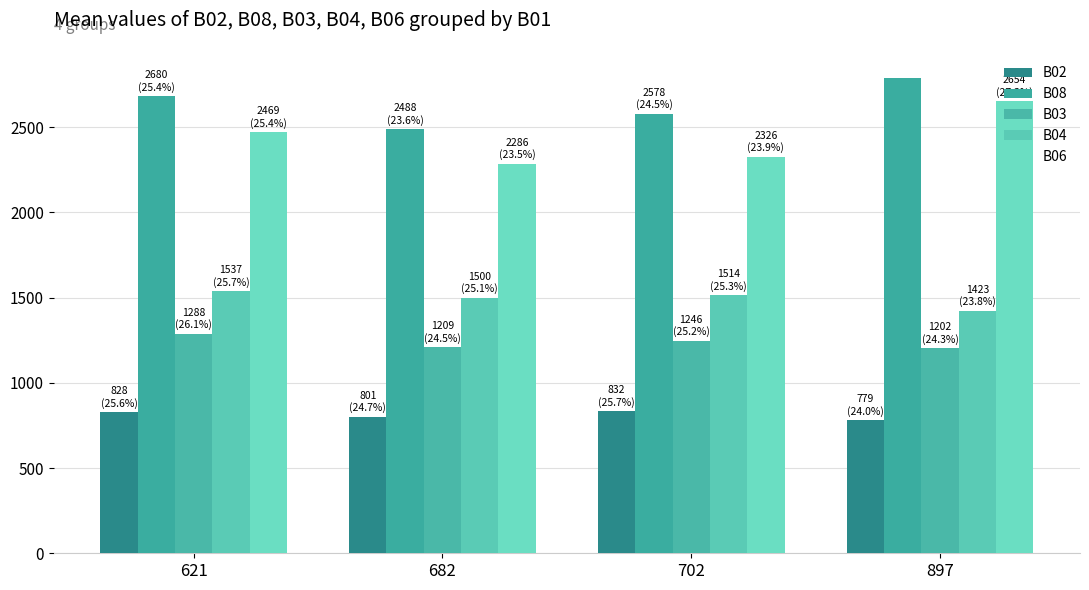

What is the difference between the maximum and minimum values in the B04 series?

113.6